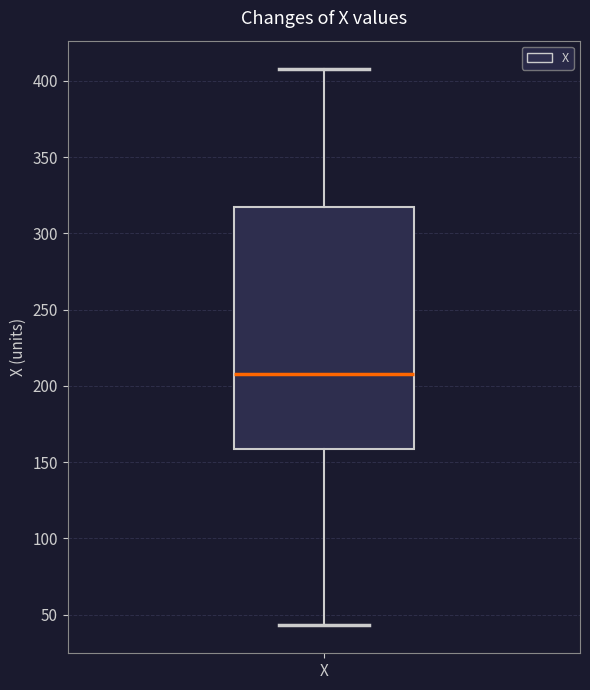

Transcribe this box plot: give where the median line is, the range the box spans, and where the two whiskers end, as read against the y-axis. The values are not printed on the chart, so give them approximately, as read against the axis.

median 210, box 160 to 320, whiskers 45 to 410